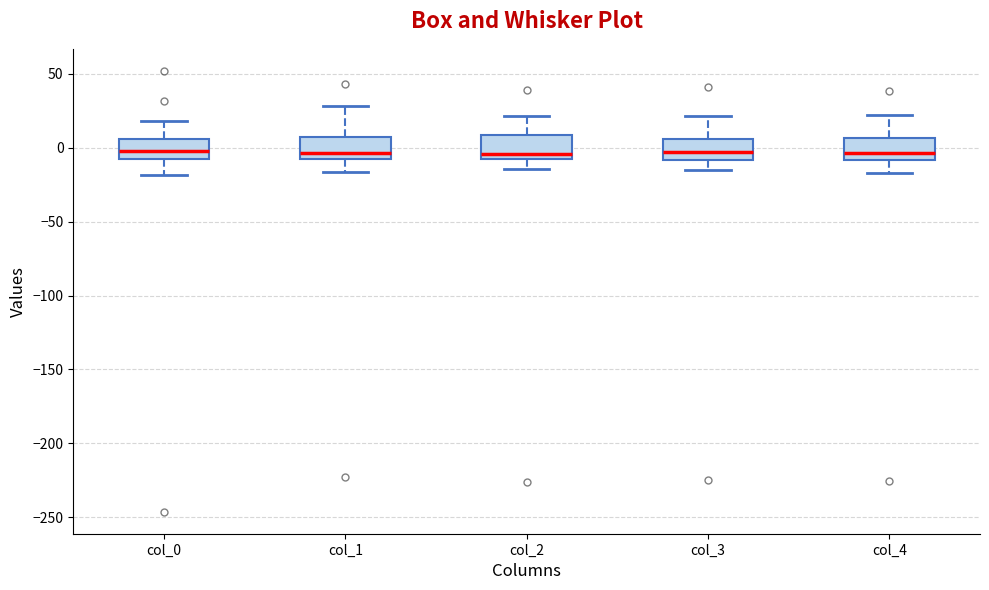

Where is the lower edge of the box for col_4 on the y-axis? The values are not printed on the chart, so give them approximately, as read against the axis.

-10